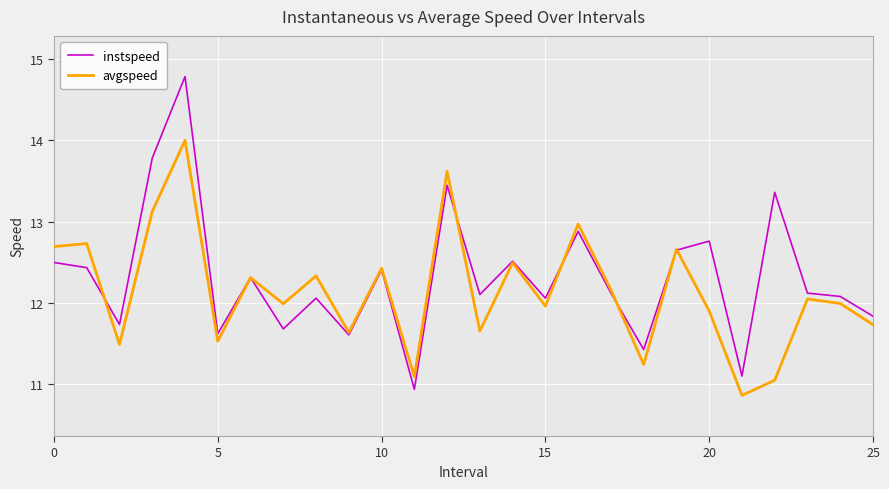

Which series has the widest spread of values?

instspeed